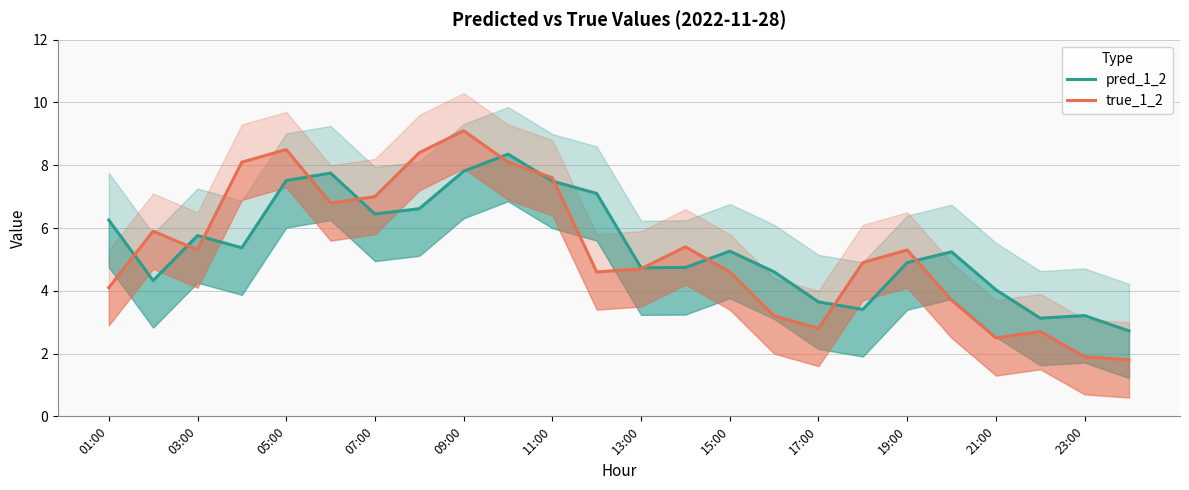

What is the difference between the second highest and second lowest values in the pred_1_2 series?

4.7